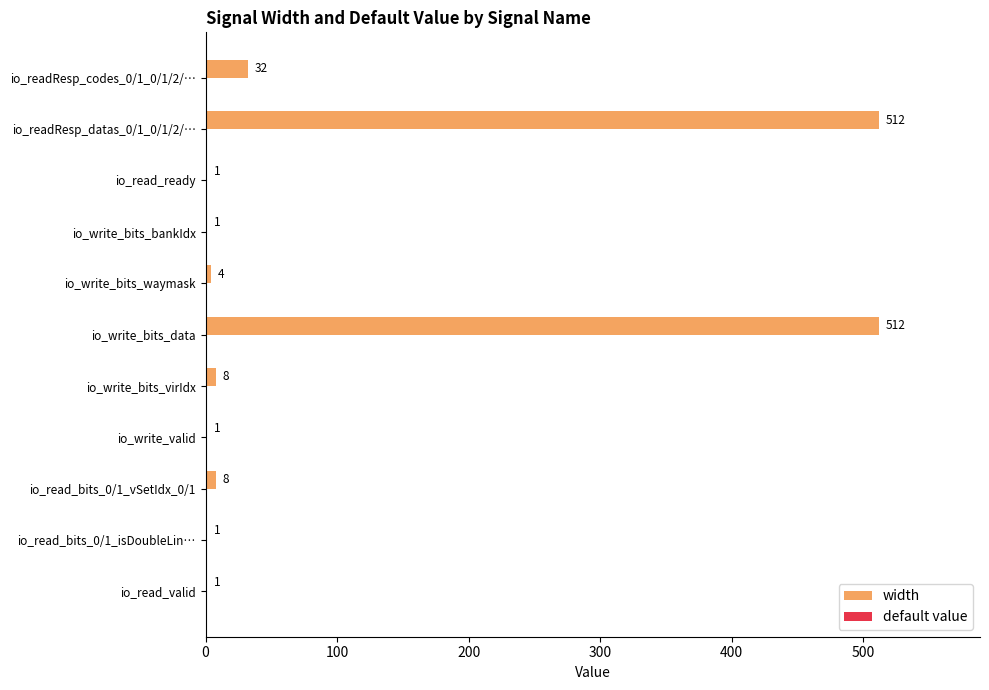

The chart shows a value of 512 at io_write_bits_data. True or false?

True